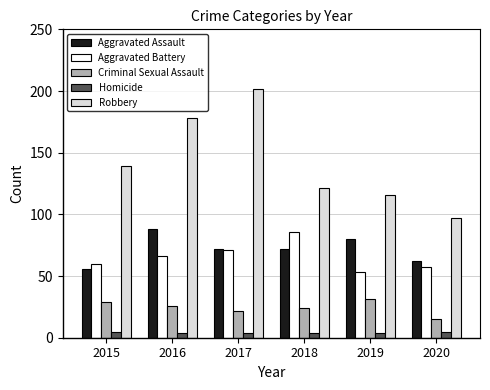

At 2016, list the series in order from smallest to largest.

Homicide, Criminal Sexual Assault, Aggravated Battery, Aggravated Assault, Robbery